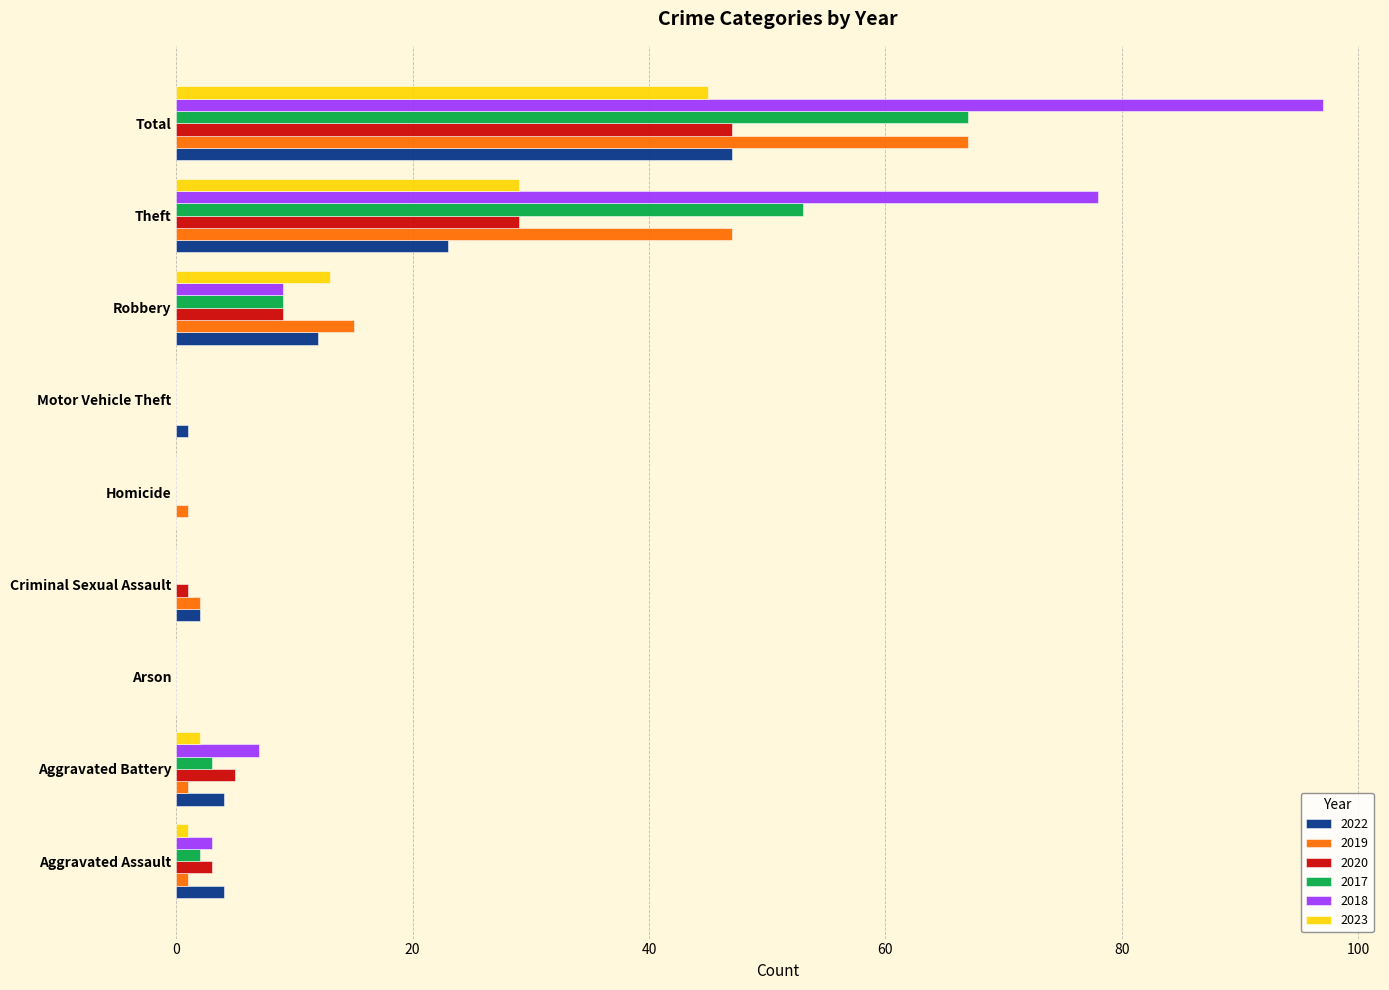

What is the highest value of the 2022 series?

47